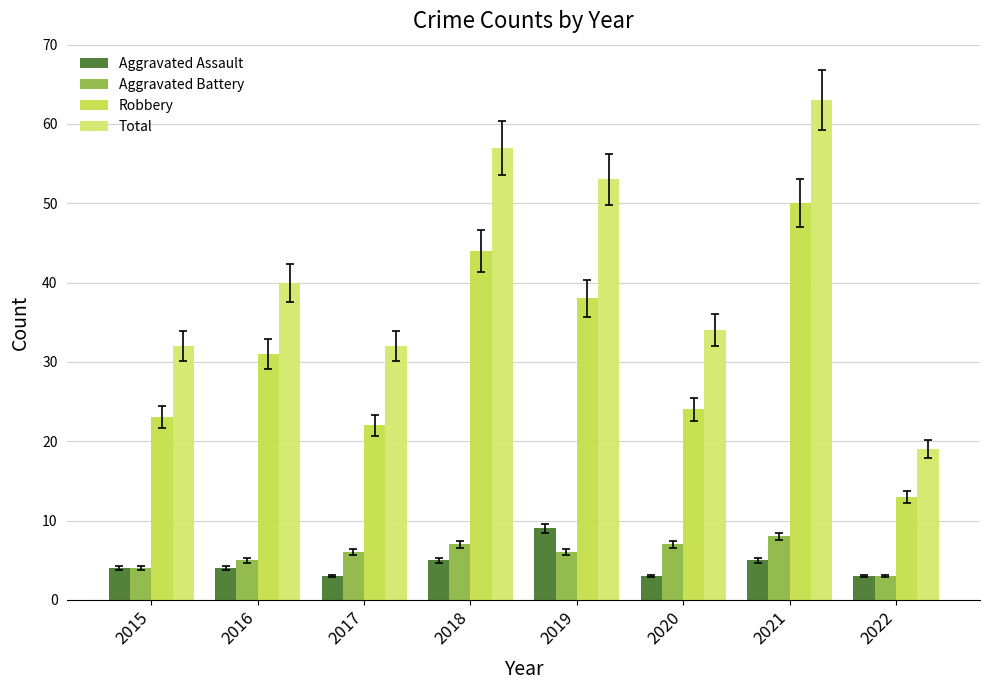

At which category is the sum across all series the highest?

2021